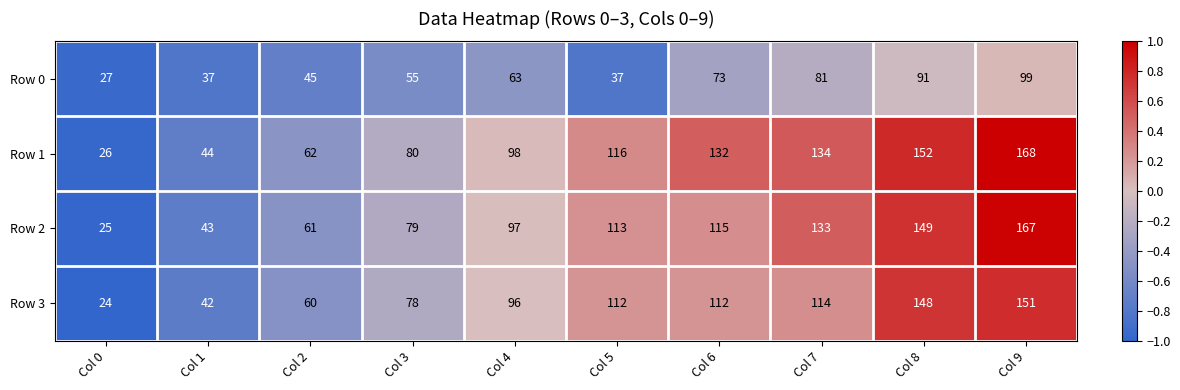

What value does the Row 0 series have at Col 1?

37